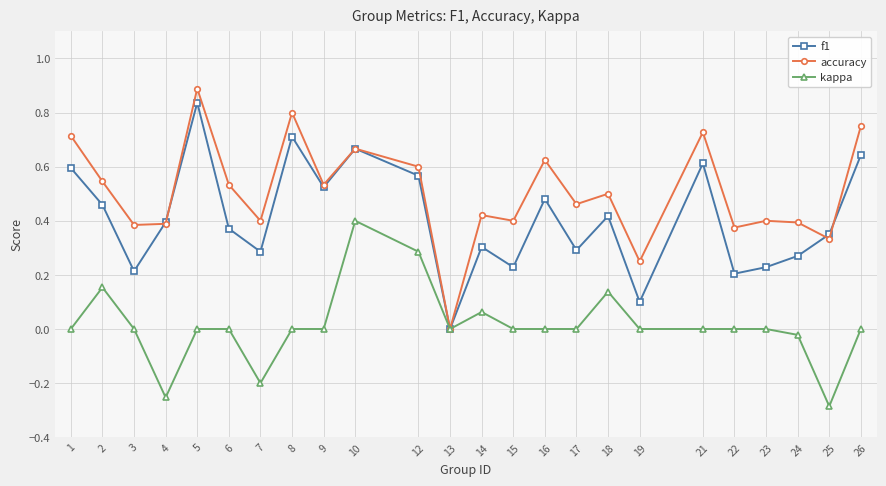

Where is the first local maximum for accuracy?

5